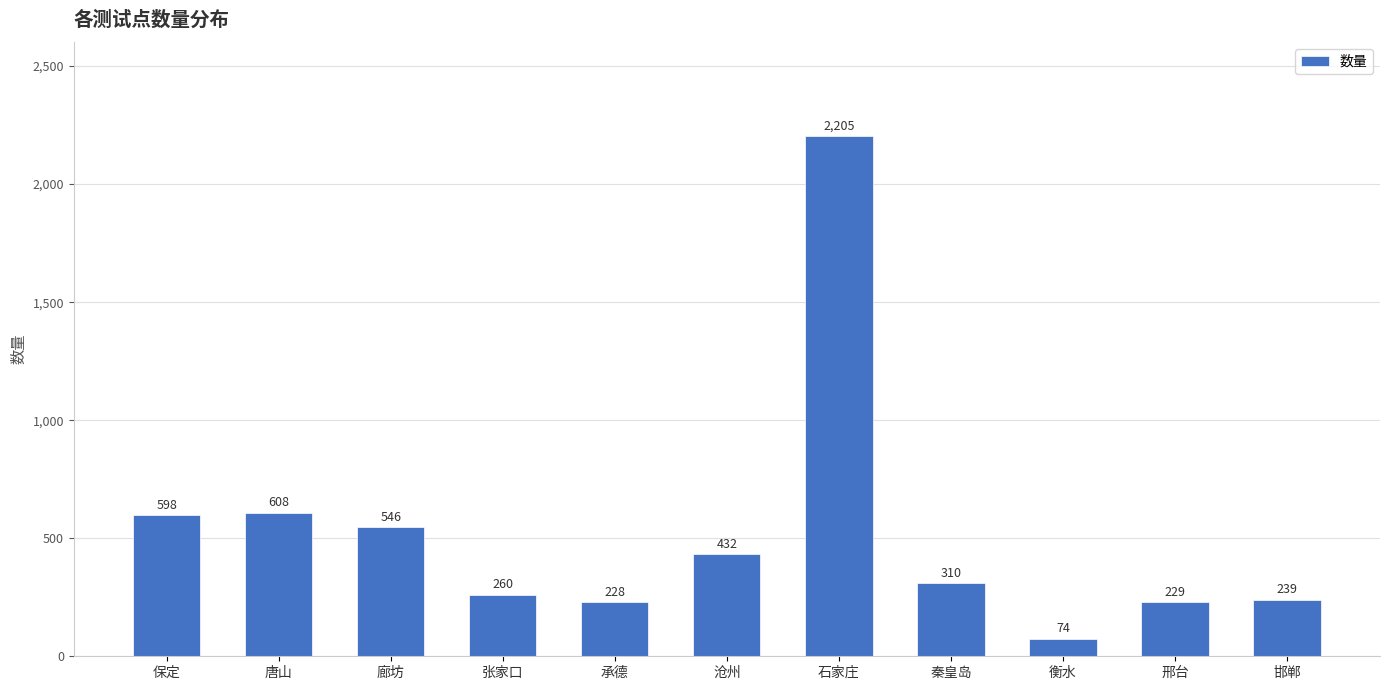

Count the number of data series in this chart.

1